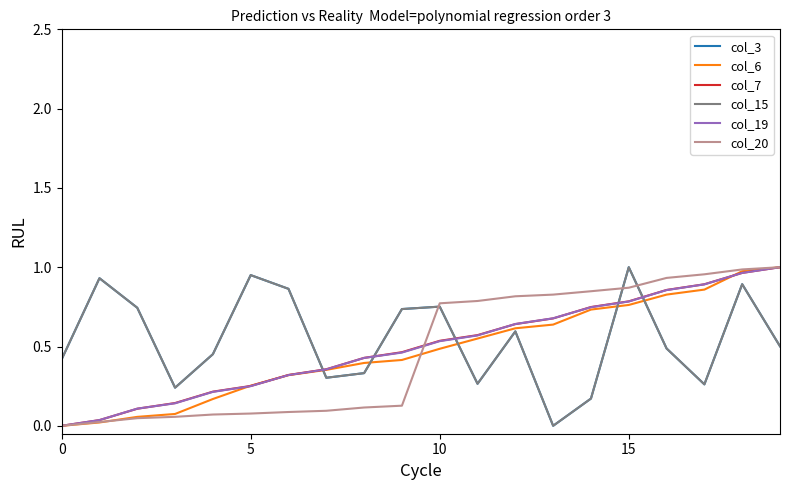

Is this an area chart (filled region under the line)?

No